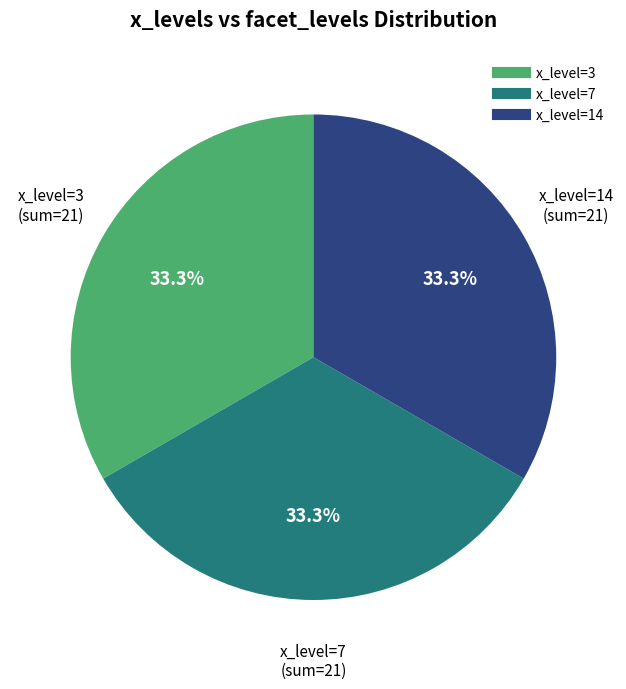

Is there a majority slice in this chart?

No